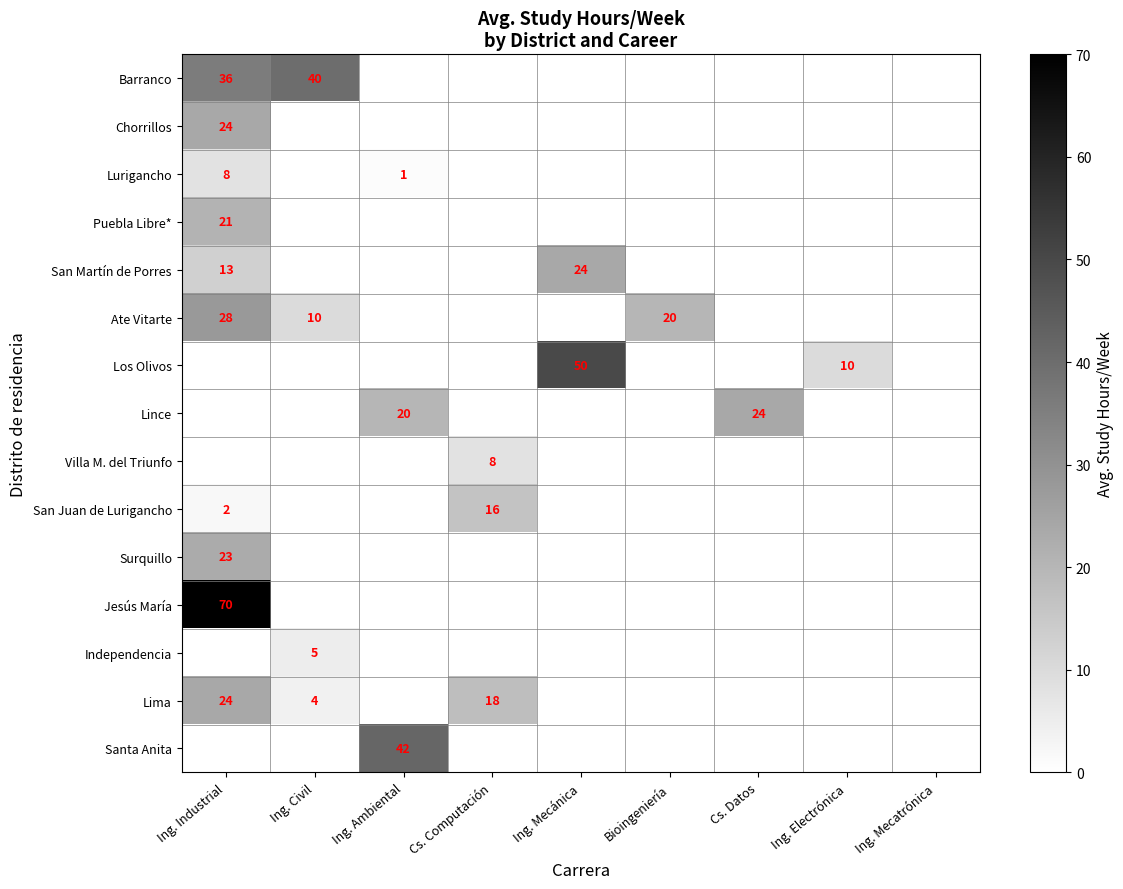

Is it true that Chorrillos equals 24 at Ing. Industrial?

True